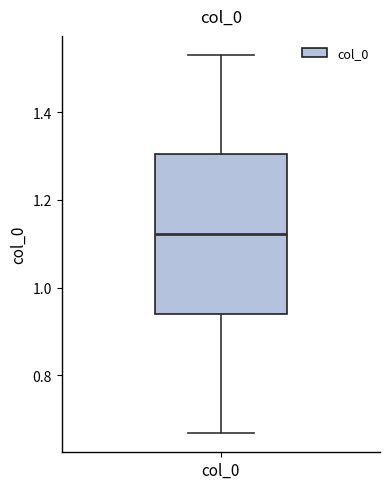

Where is the upper edge of the box for col_0 on the y-axis? The values are not printed on the chart, so give them approximately, as read against the axis.

1.30